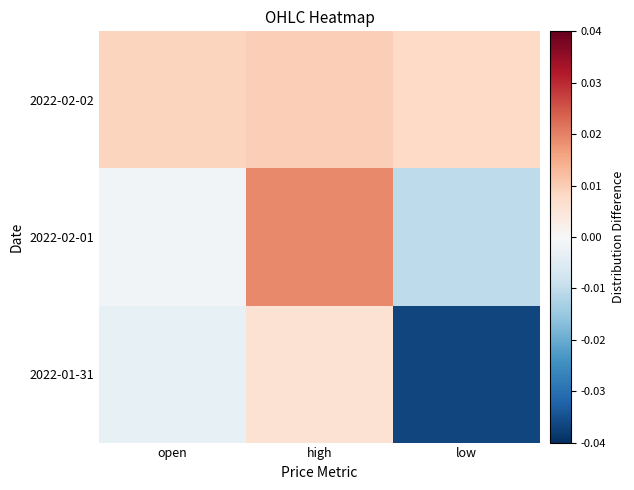

At which category is the sum across all series the highest?

high